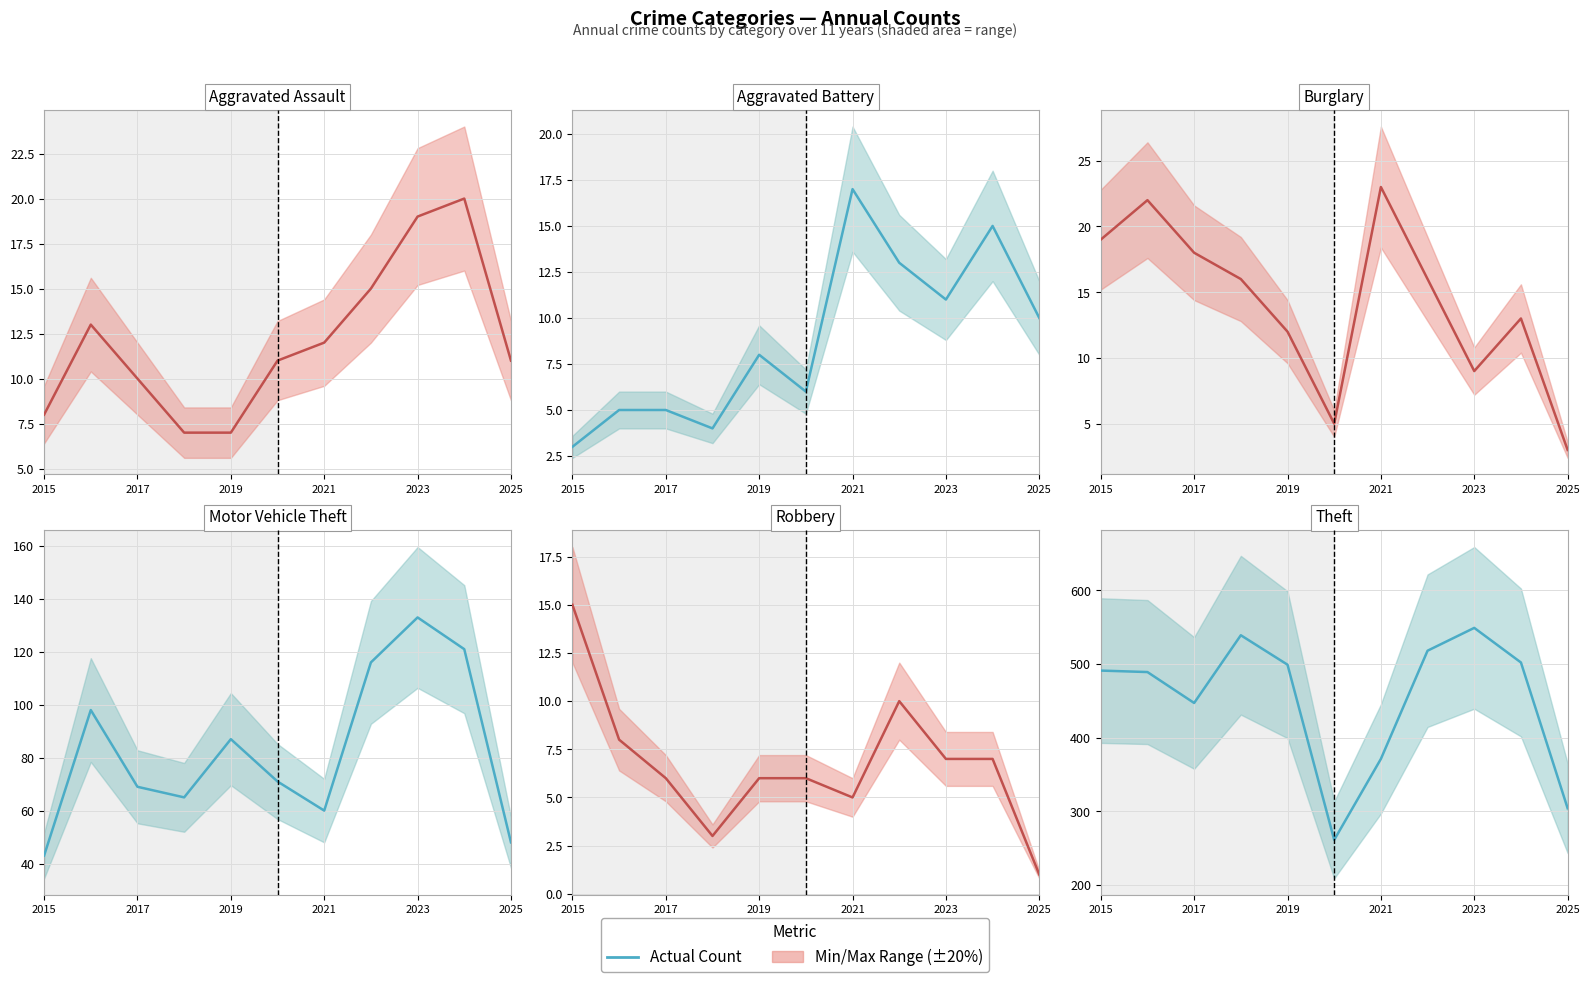

Which series ends up on top after the final intersection of Burglary and Aggravated Battery?

Aggravated Battery